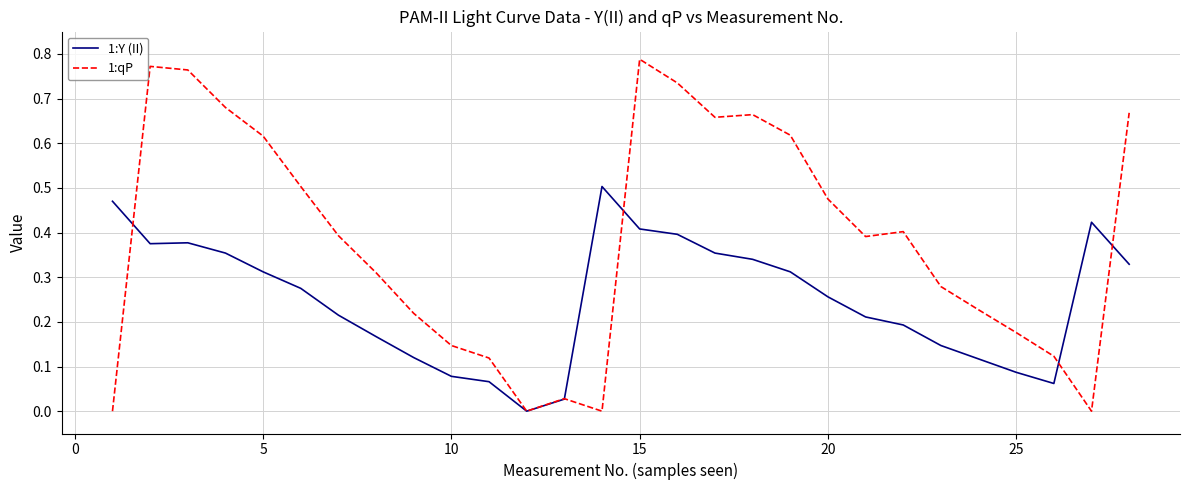

Which series has the largest total across all categories?

1:qP